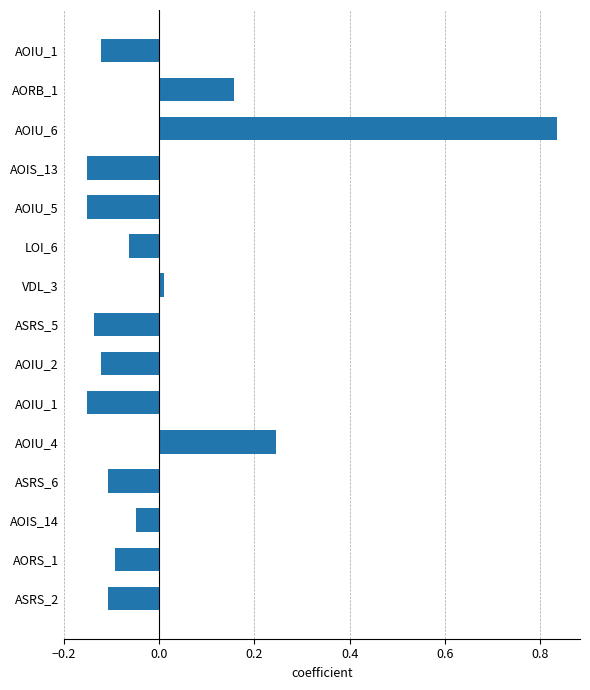

What is the maximum value shown in the chart?

0.8